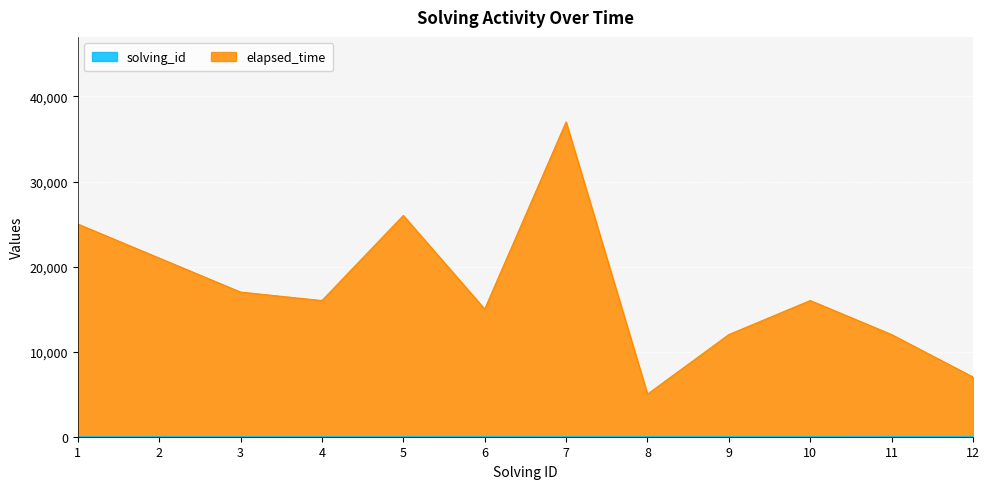

What is the difference between the highest and lowest values at 6?

15000